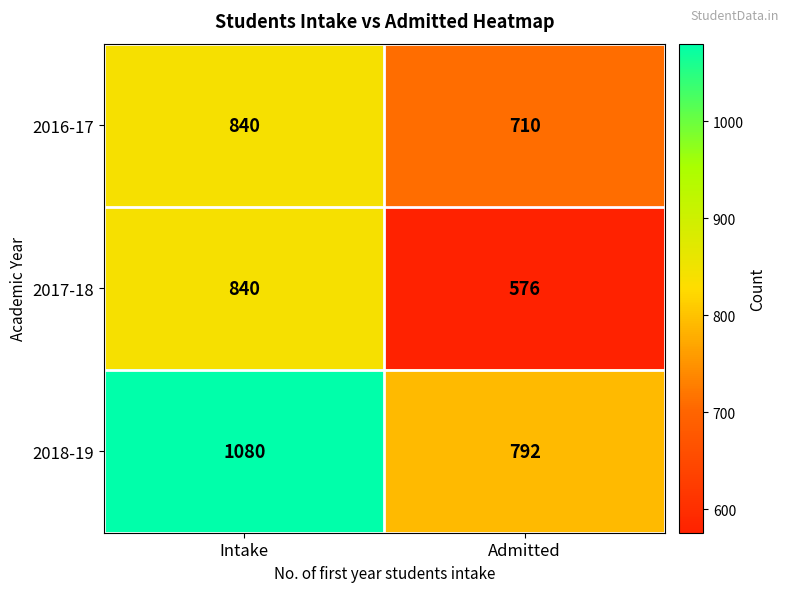

Reading left to right, transcribe all the data shown in this chart.

2016-17: 840	710
2017-18: 840	576
2018-19: 1080	792